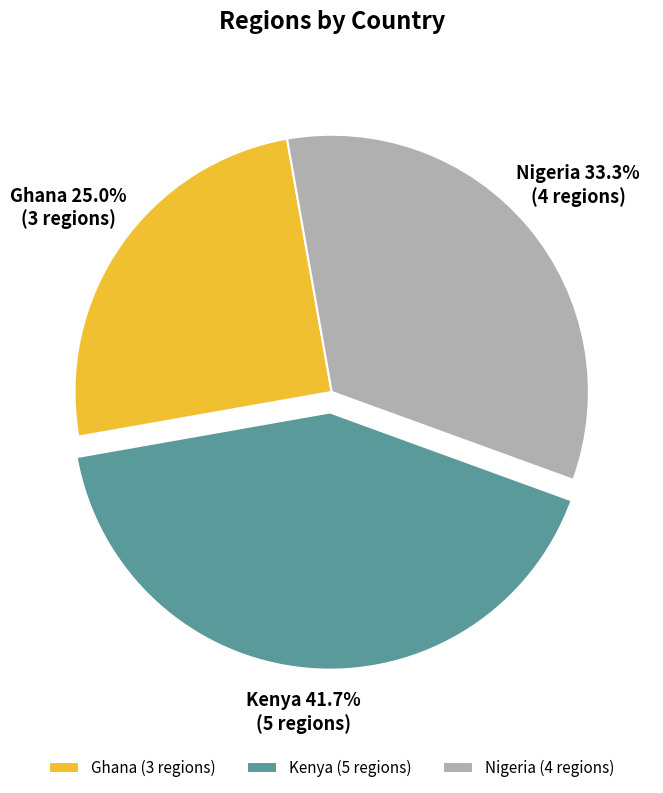

To the nearest percent, what is the difference between the largest and smallest slice percentages?

17%